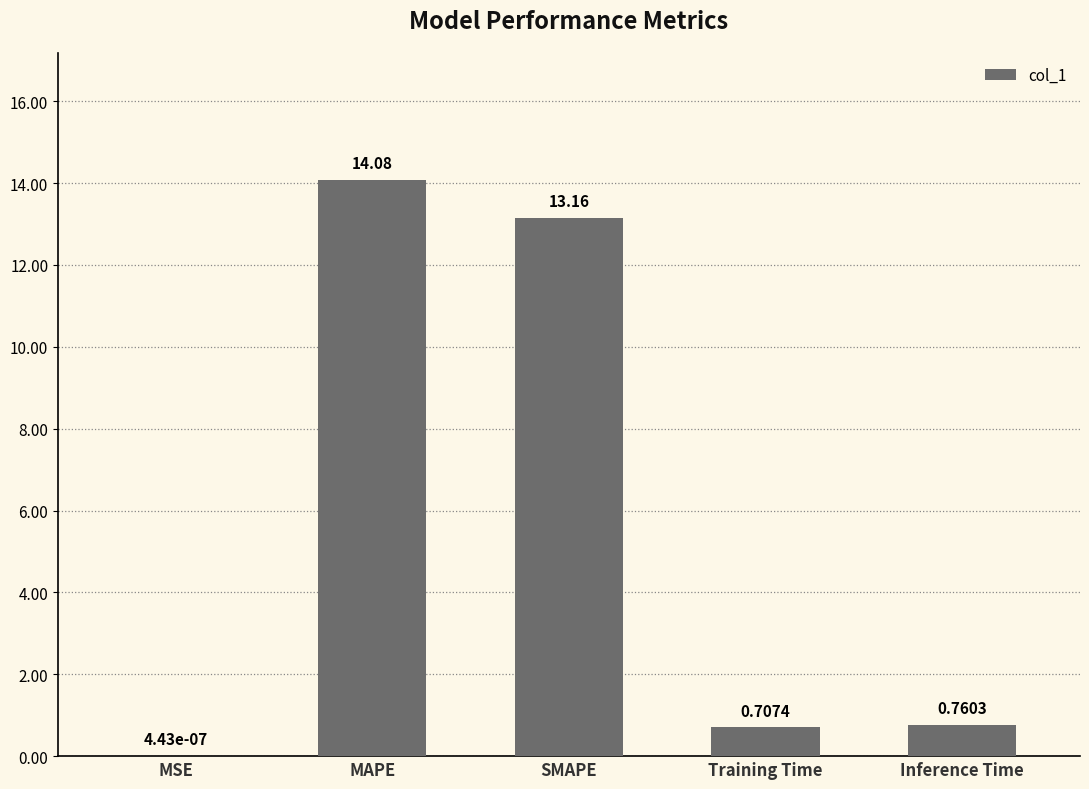

What is the greatest value displayed?

14.1